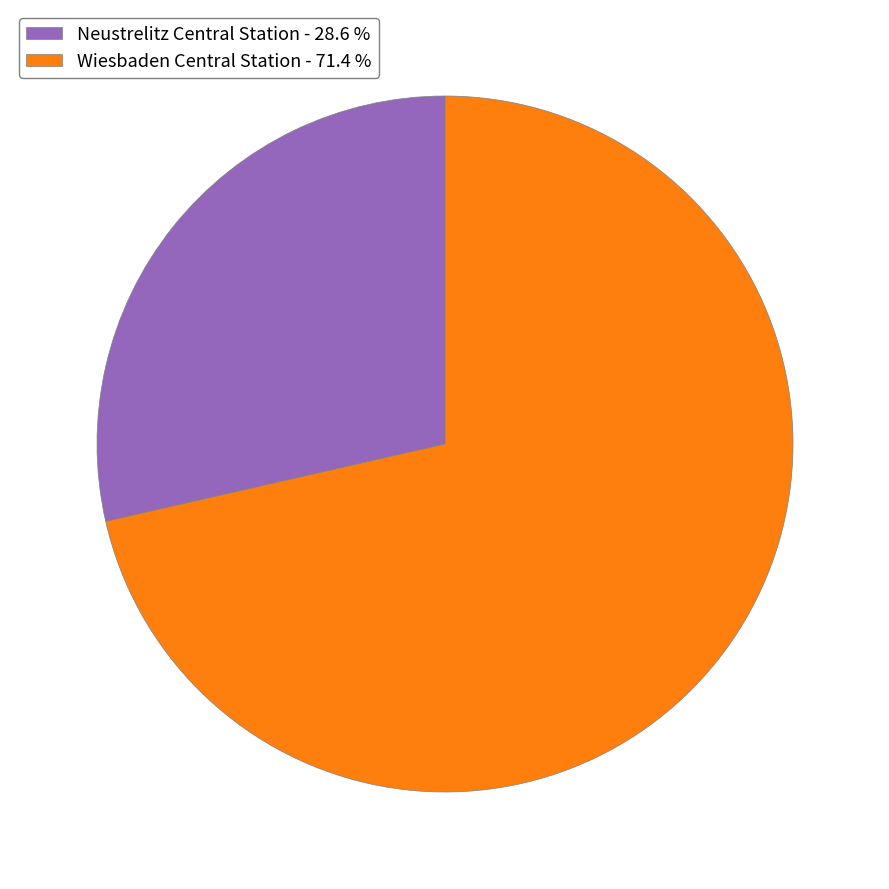

How many slices are in this pie chart?

2